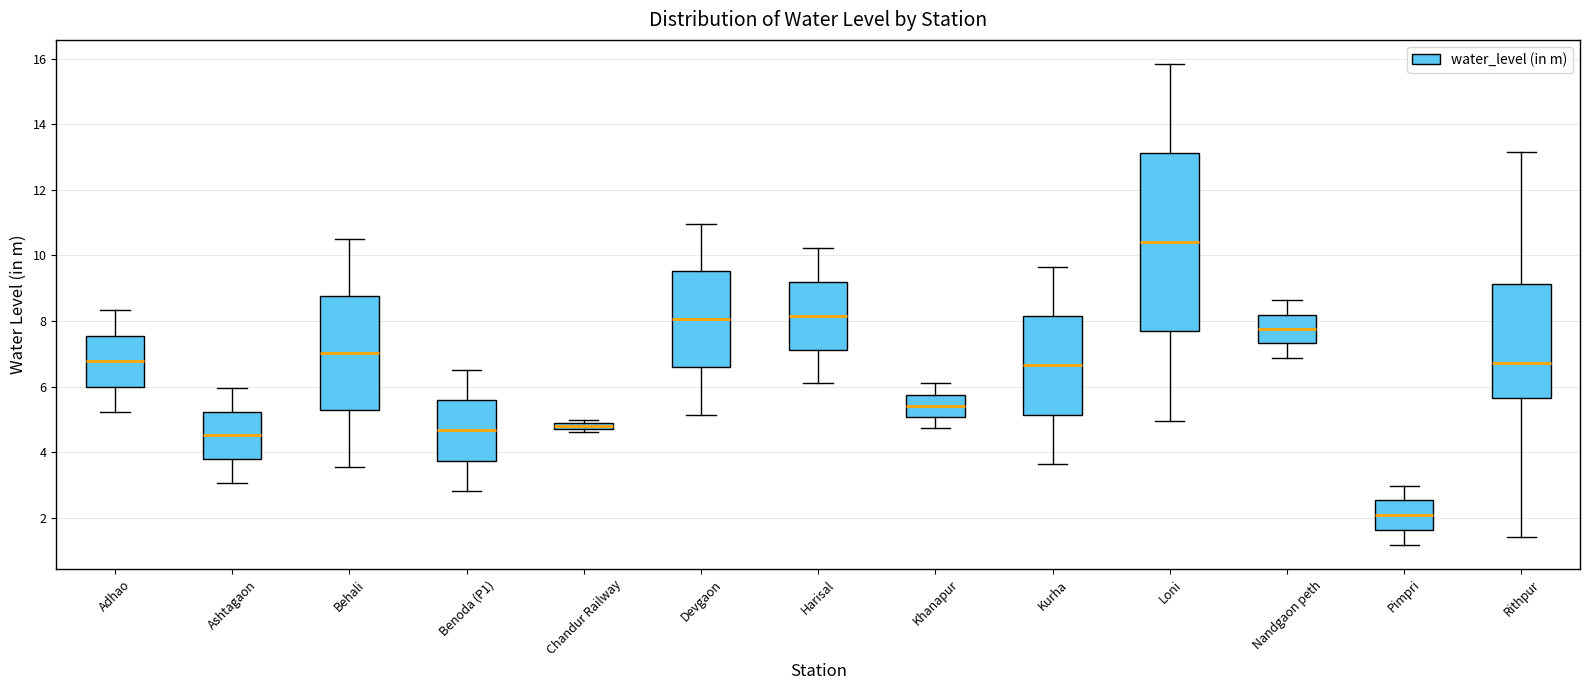

Which box has the lowest median line?

Pimpri